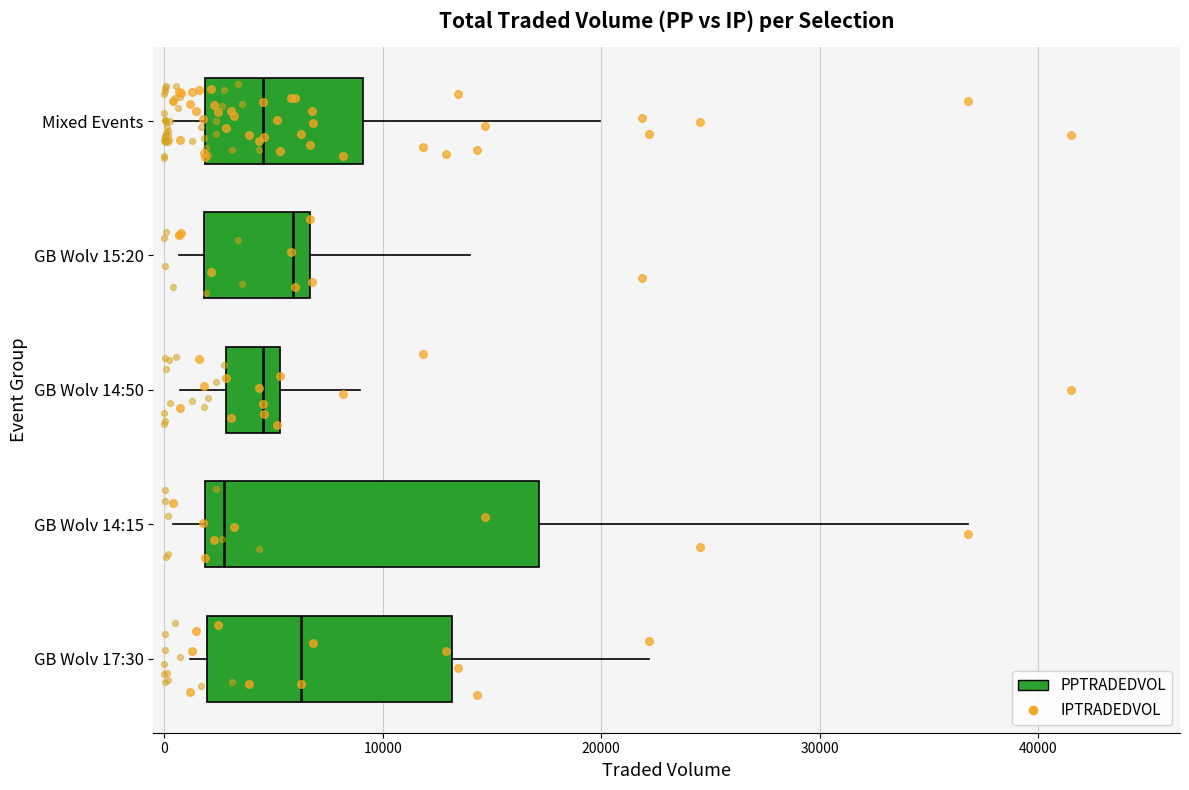

Which series reaches the maximum Y coordinate?

IPTRADEDVOL (pts)